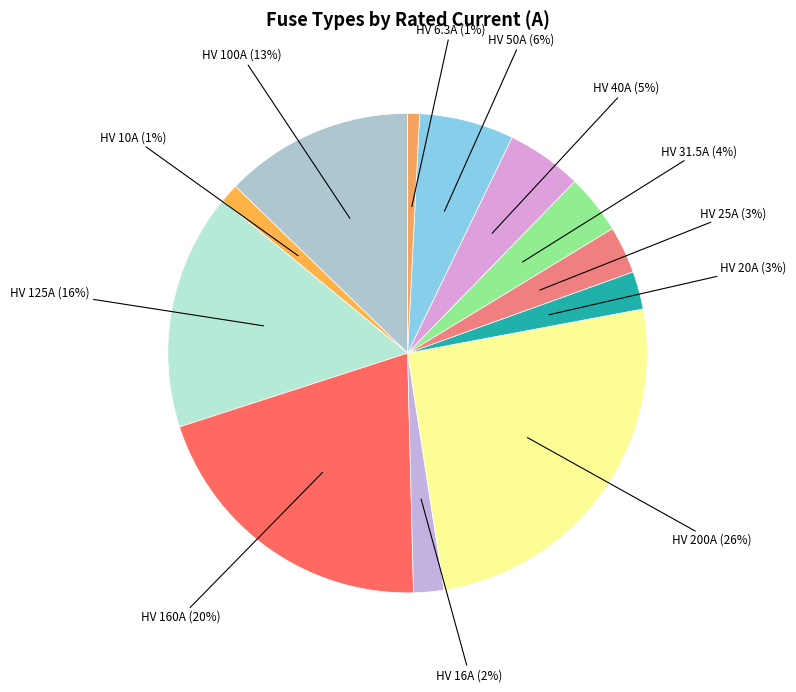

How many slices are in this pie chart?

12